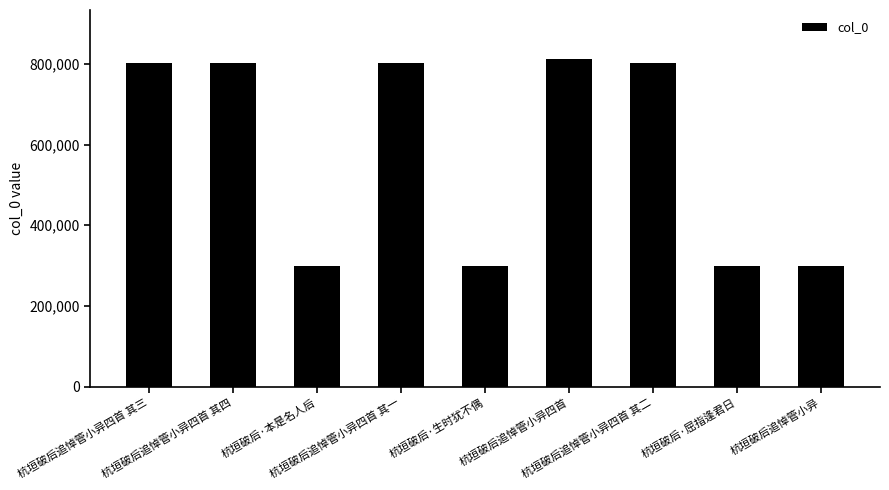

What is the maximum value shown in the chart?

811870